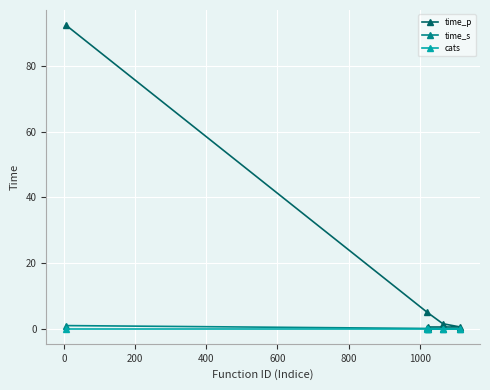

What is the lowest value of the time_p series?

0.5